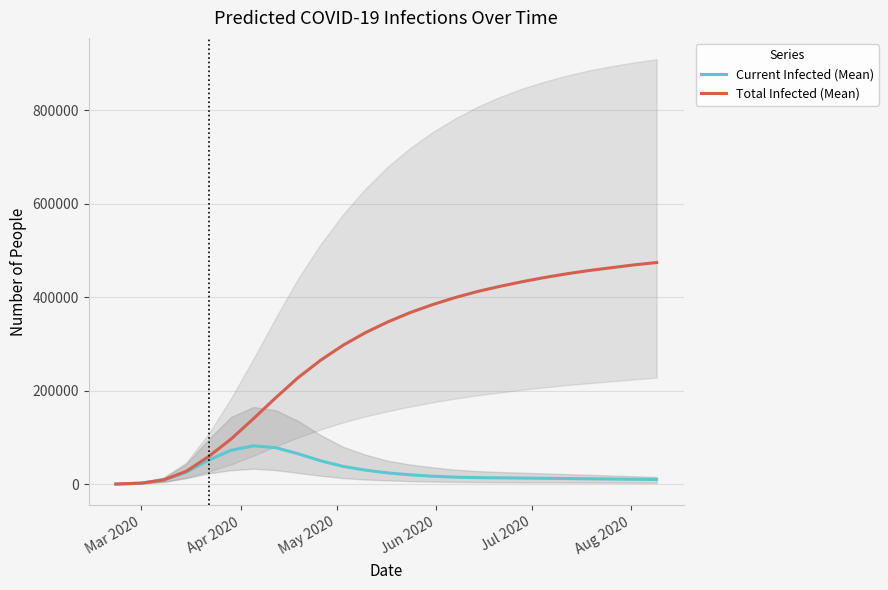

Is it true that Total Infected (Mean) equals 91929 at 21?

False